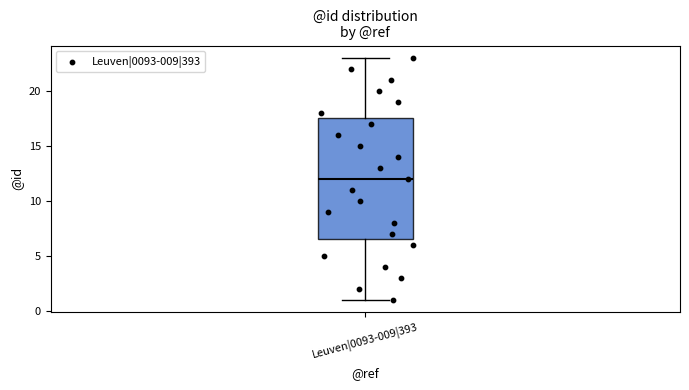

Read this box plot against the y-axis: the position of the median line, the range covered by the box, and the ends of both whiskers. The values are not printed on the chart, so give them approximately, as read against the axis.

median 12.0, box 6.5 to 17.5, whiskers 1.0 to 23.0